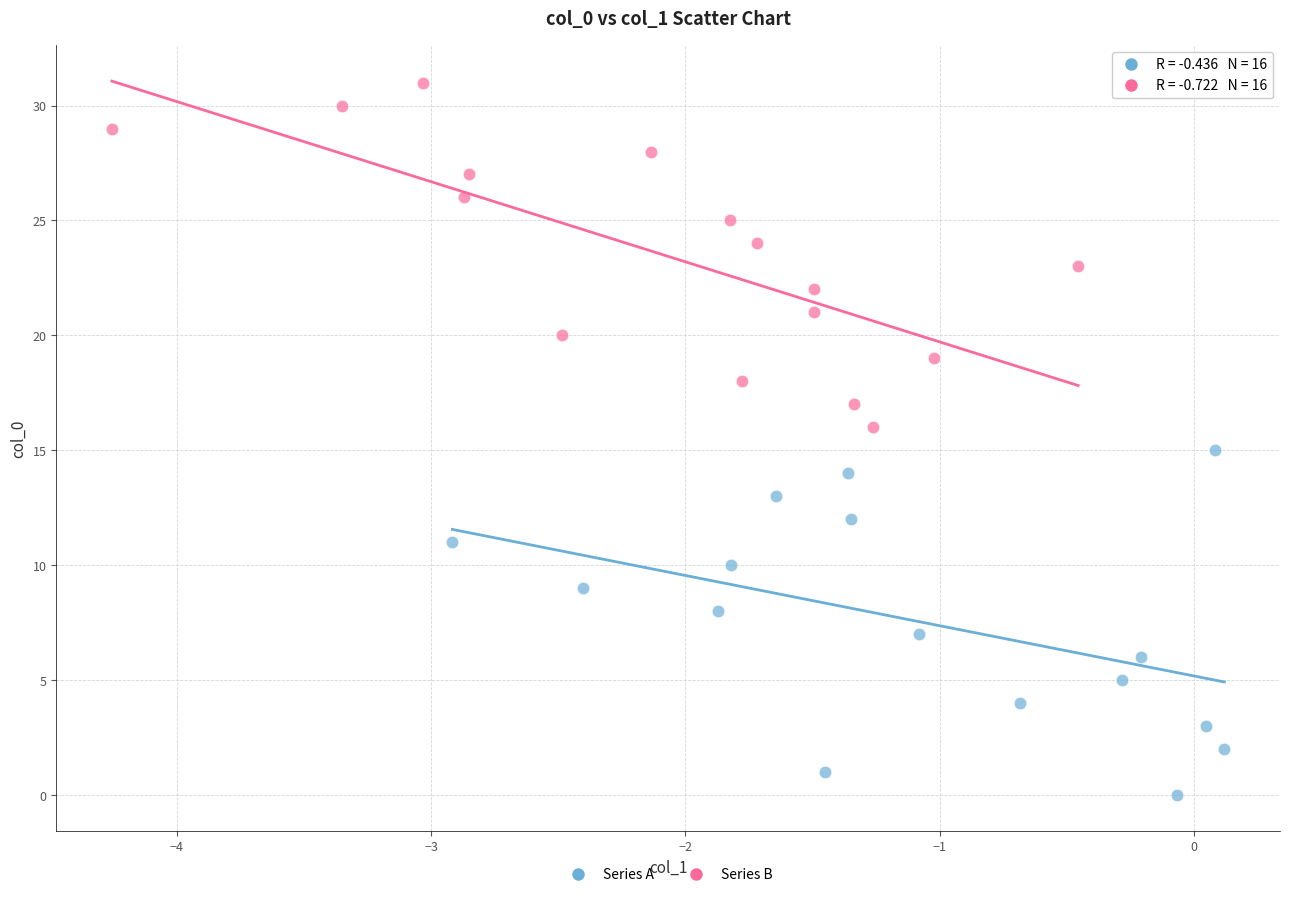

Which series contains the lowest Y value?

Series A